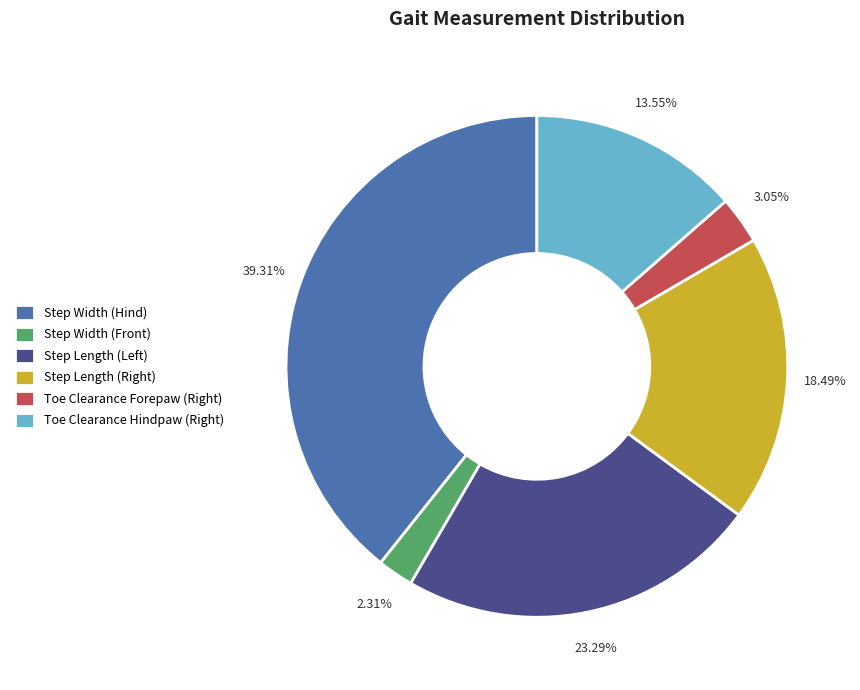

Count the number of slices in the pie.

6